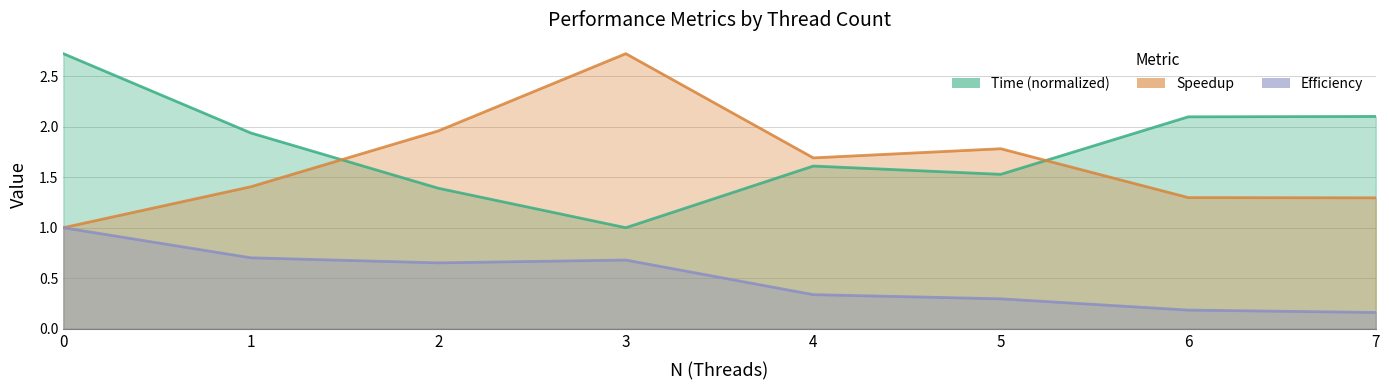

Is it true that Time (normalized) equals 2.1 at 6?

True